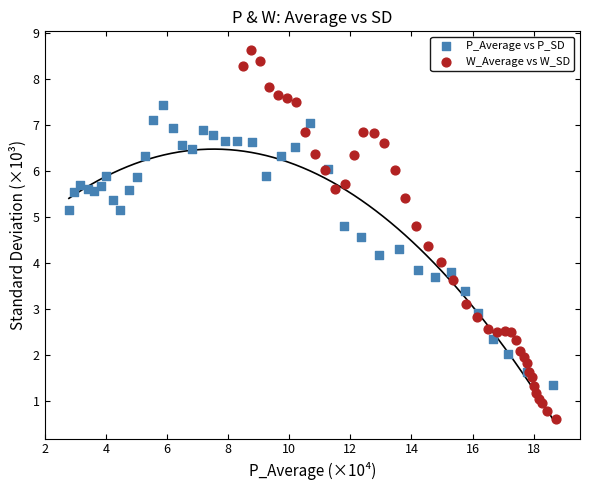

What are all the series names shown in the legend?

P_Average vs P_SD, W_Average vs W_SD